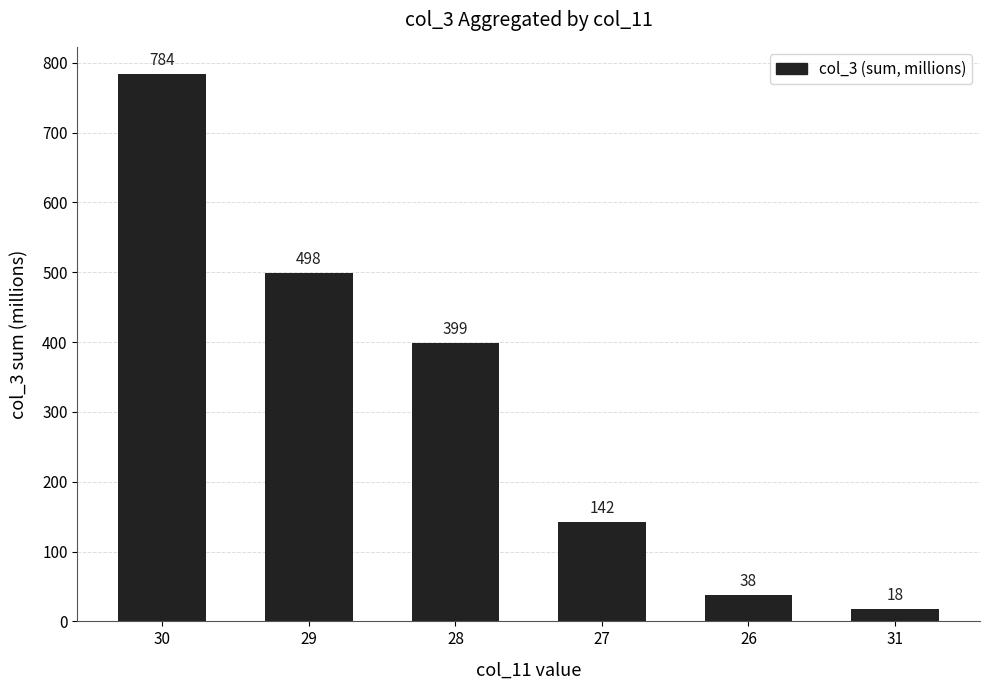

What is the sum of all values?

1877.7